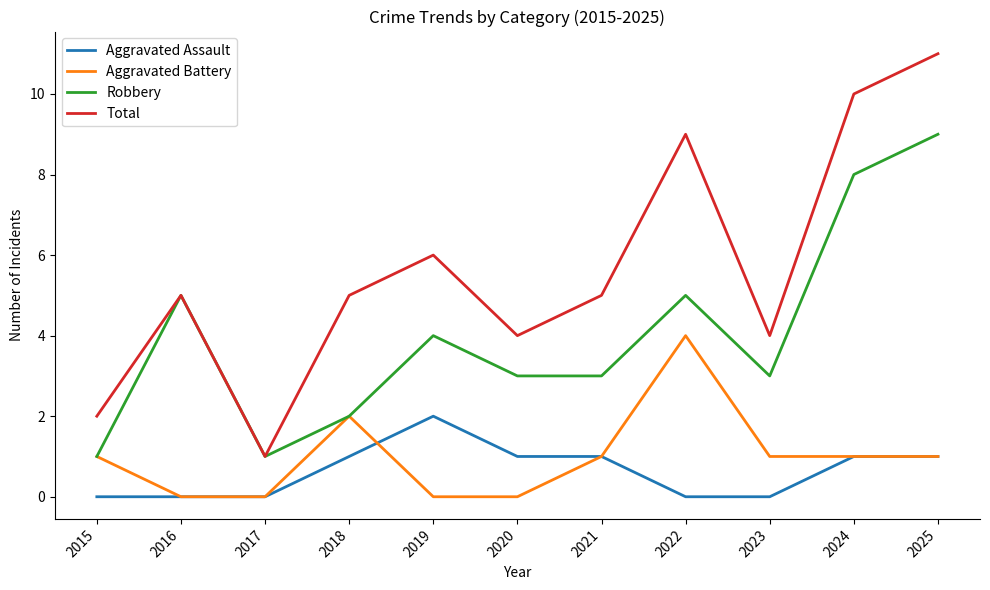

Rank the series at 2022 from highest to lowest value.

Total, Robbery, Aggravated Battery, Aggravated Assault